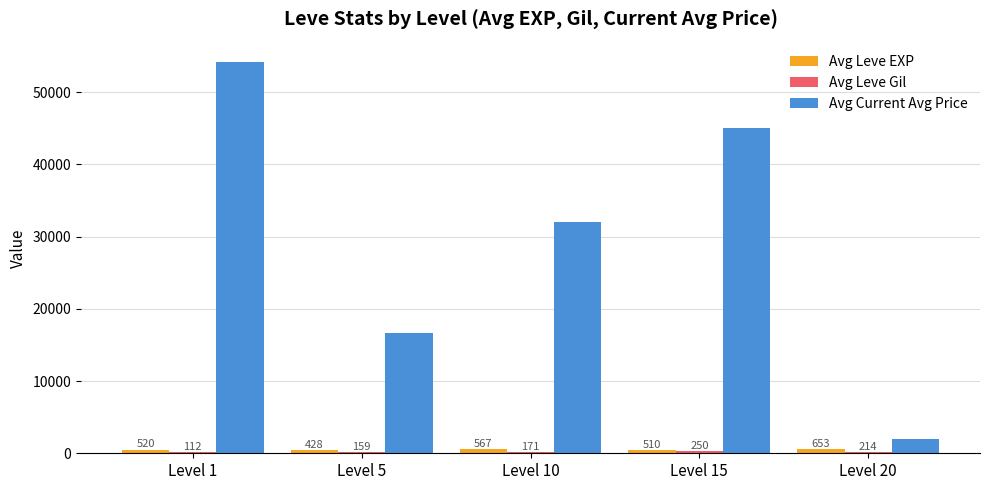

The Avg Leve EXP series shows 428.3 at Level 5. True or false?

True